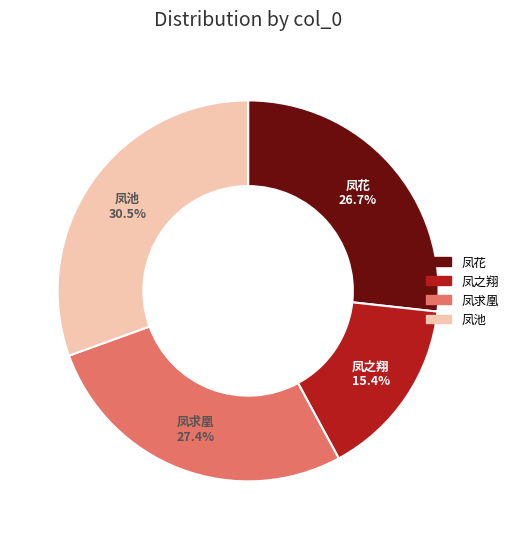

Which category has the biggest portion of the pie?

凤池